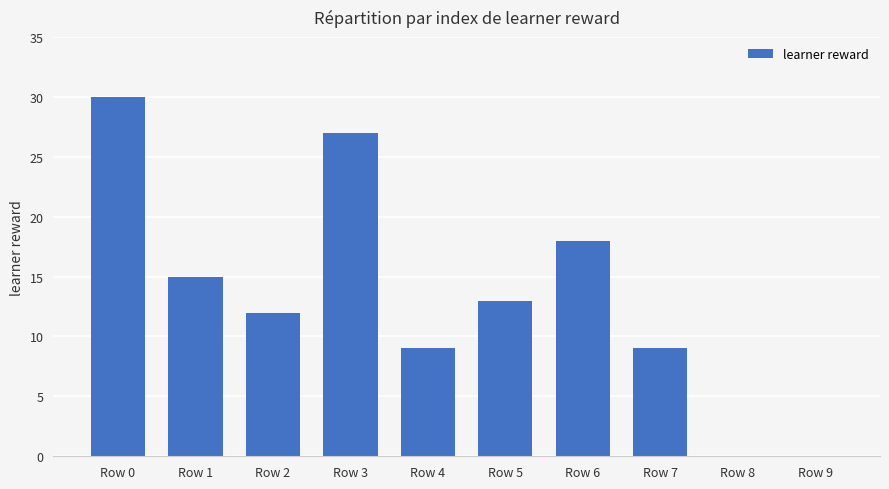

What is the change in value from Row 4 to Row 6?

+9